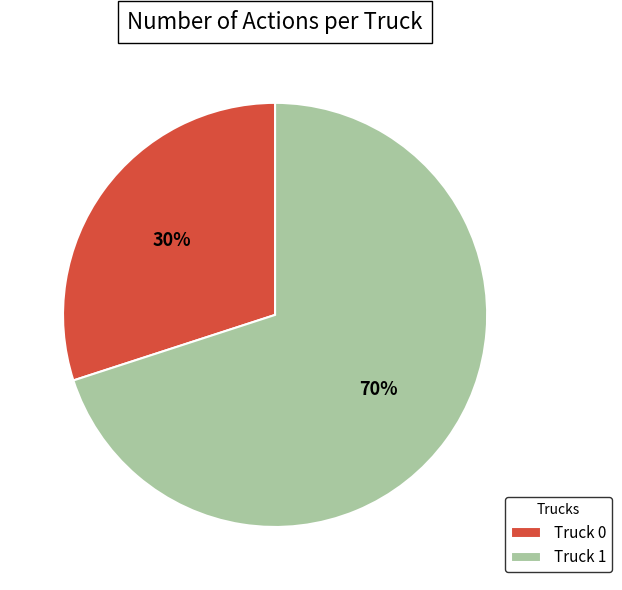

Is Truck 0 the majority of the pie?

No